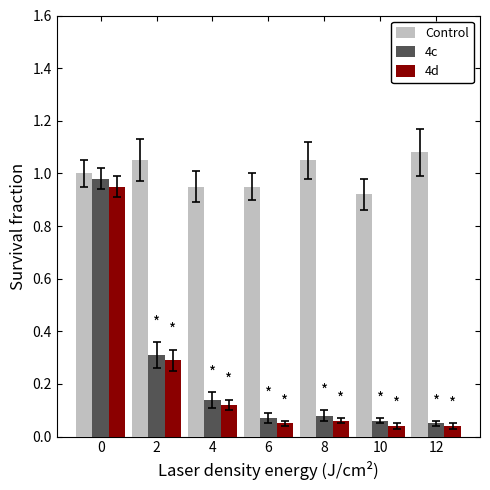

Is it true that 4d equals 1.4 at 0?

False